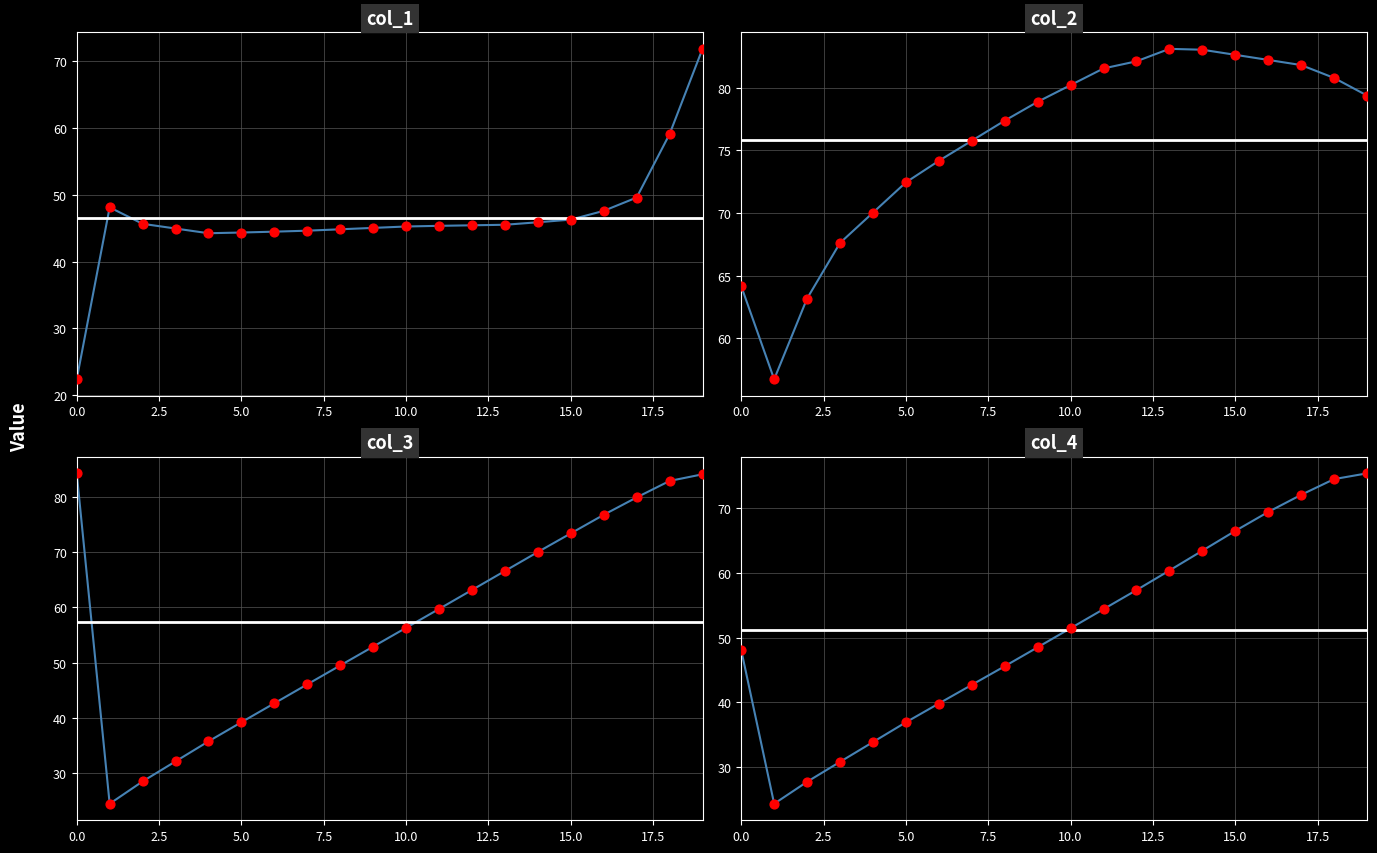

Which series reaches the minimum Y coordinate?

col_1